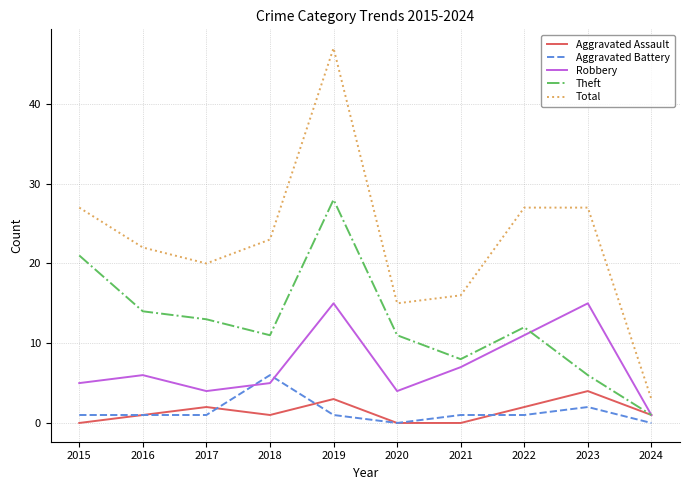

Is the value of Total at 2016 greater than the value of Aggravated Assault at 2023?

Yes